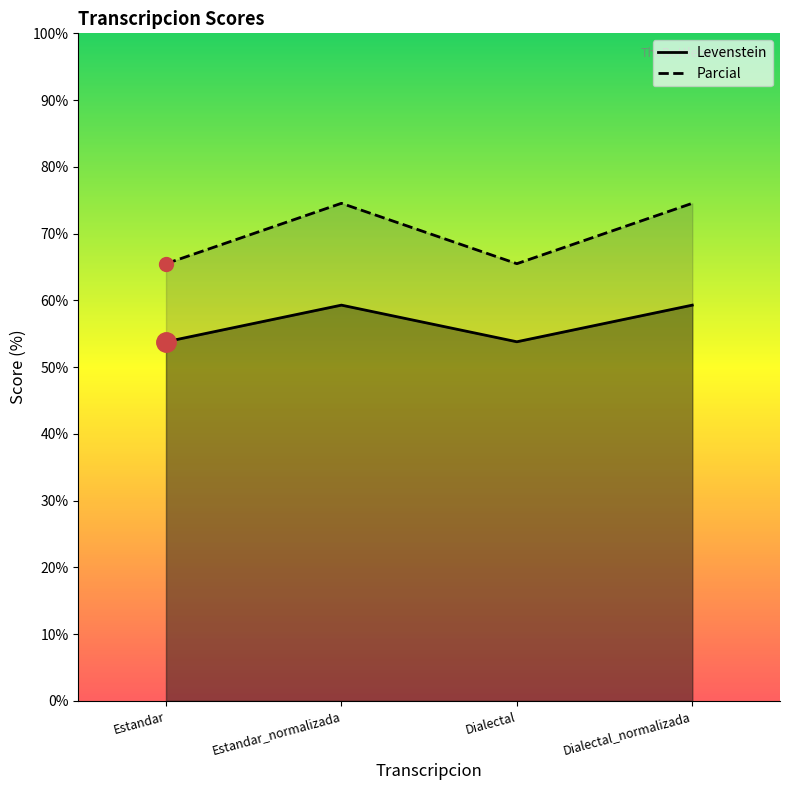

Between Estandar and Dialectal_normalizada, which series saw the biggest shift?

Parcial